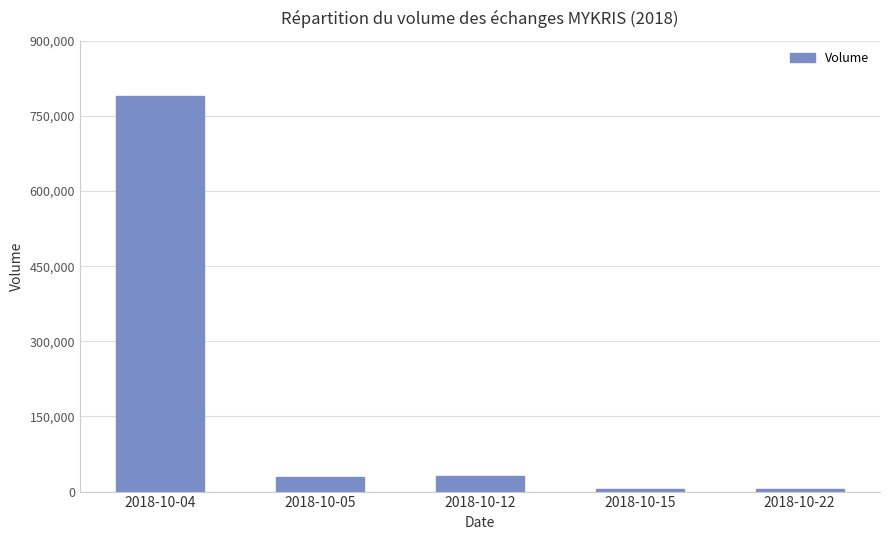

What is the value of the 3rd bar from the left?

31000